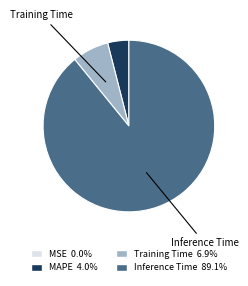

Does any single category account for the majority?

Yes